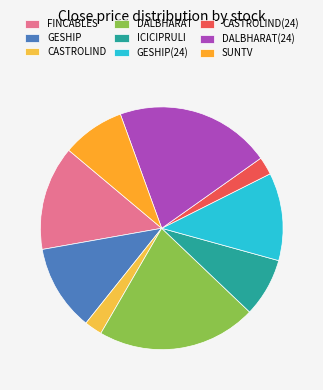

Approximately how many times larger is the value at DALBHARAT(24) compared to ICICIPRULI?

2.7